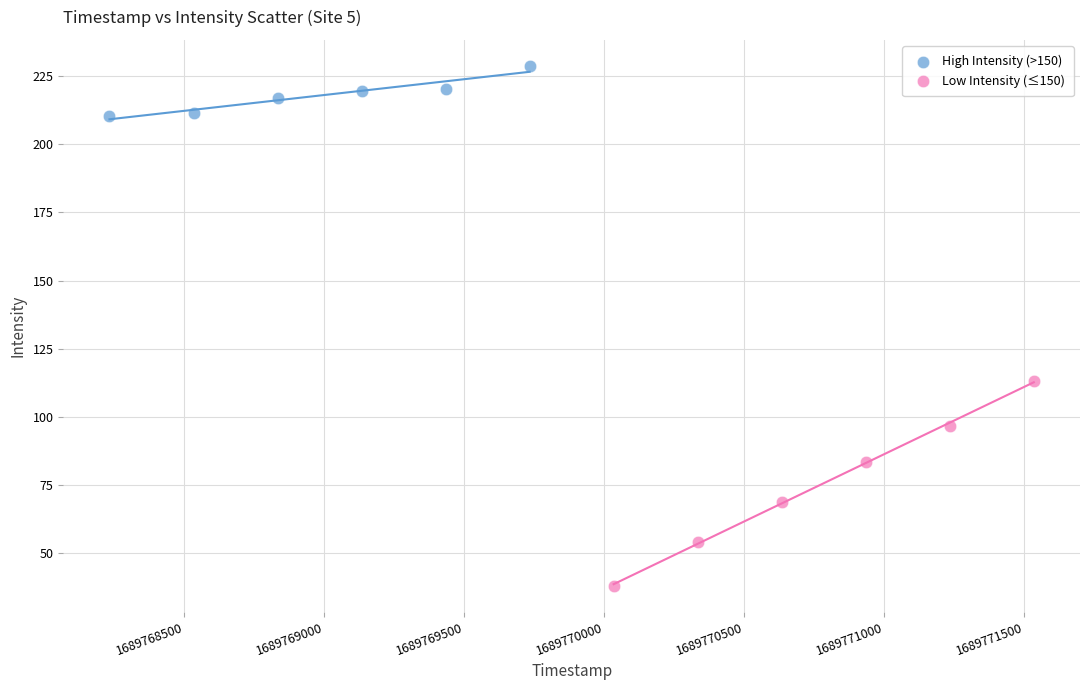

Which series has the widest spread of Y values?

Low Intensity (≤150)